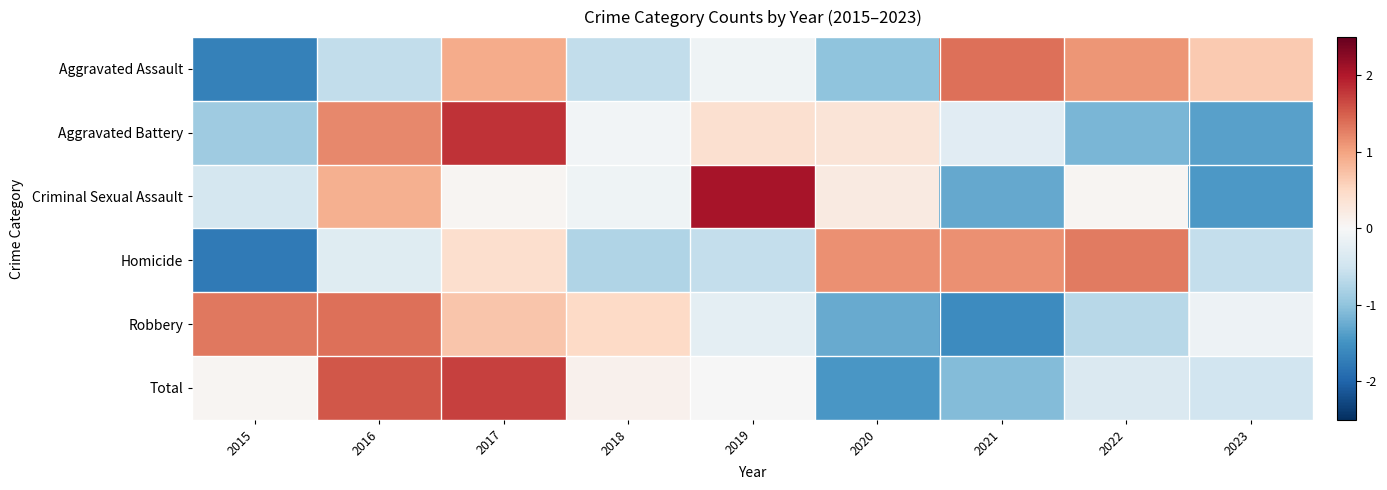

At which category is the sum across all series the highest?

2017